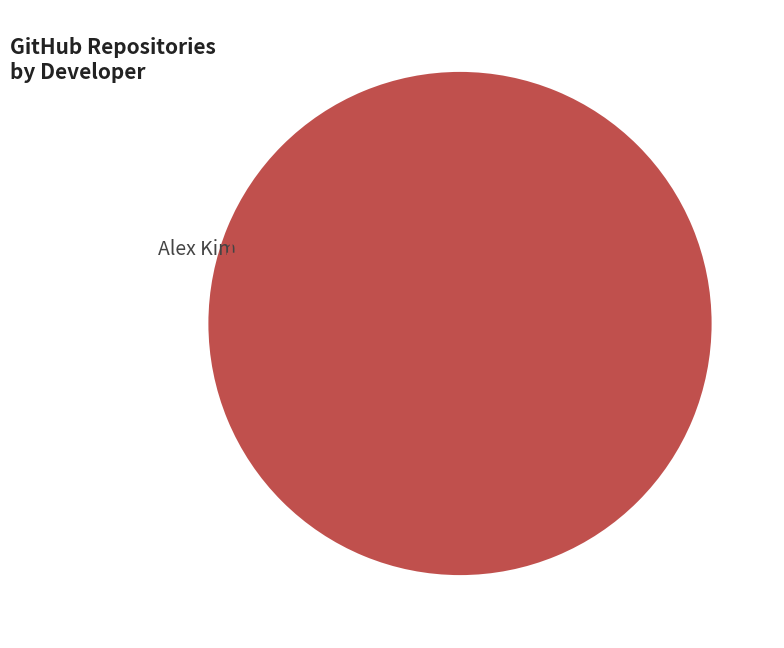

Does Alex Kim represent more than half of the total?

Yes